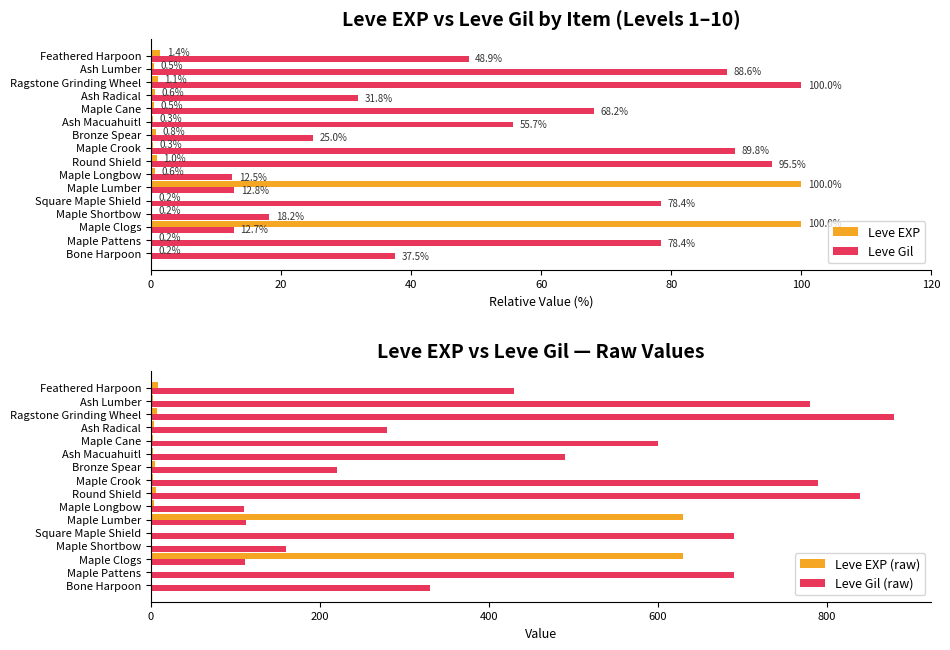

What is the value of the Leve Gil bar at the 10th from the left?

25.0